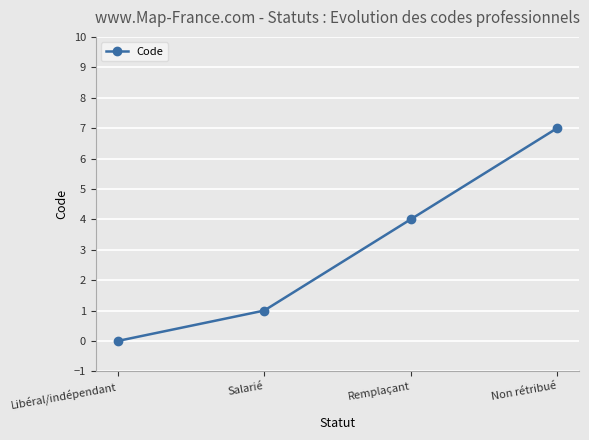

What is the average value?

3